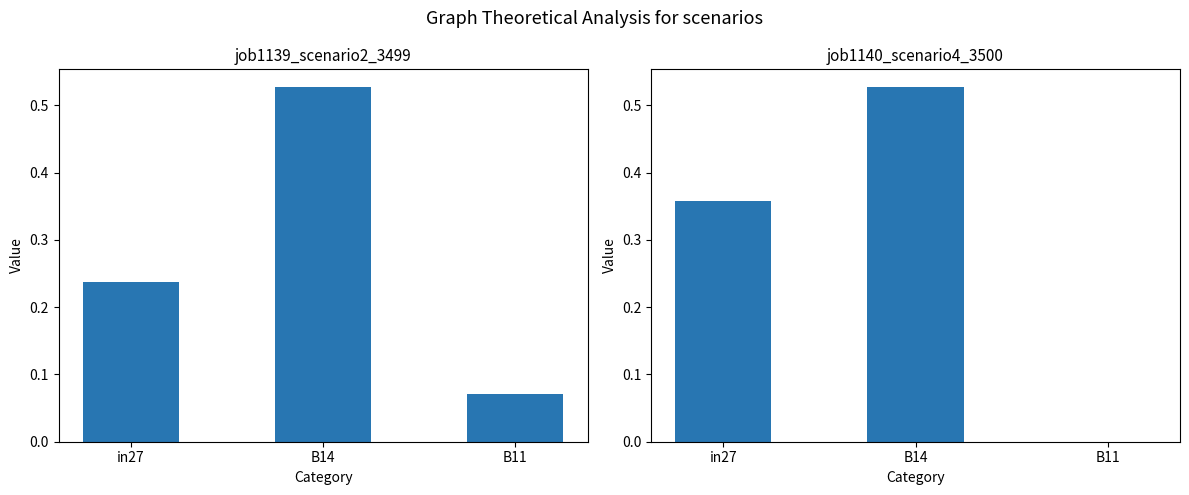

What is the sum of the job1139_scenario2_3499 values at B11 and B14?

0.6